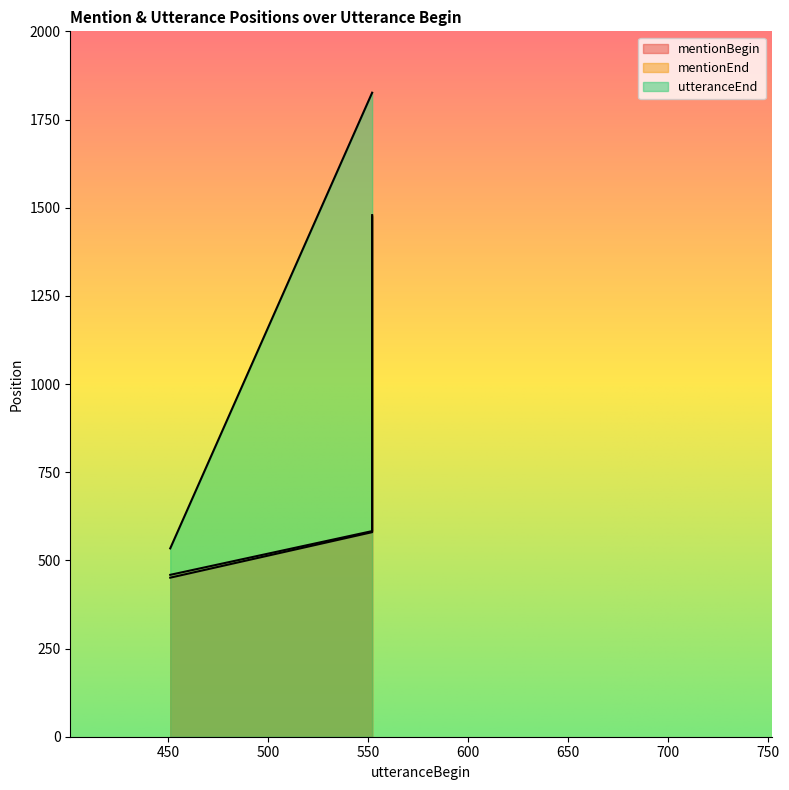

Which has a higher value, 552 or 552?

552